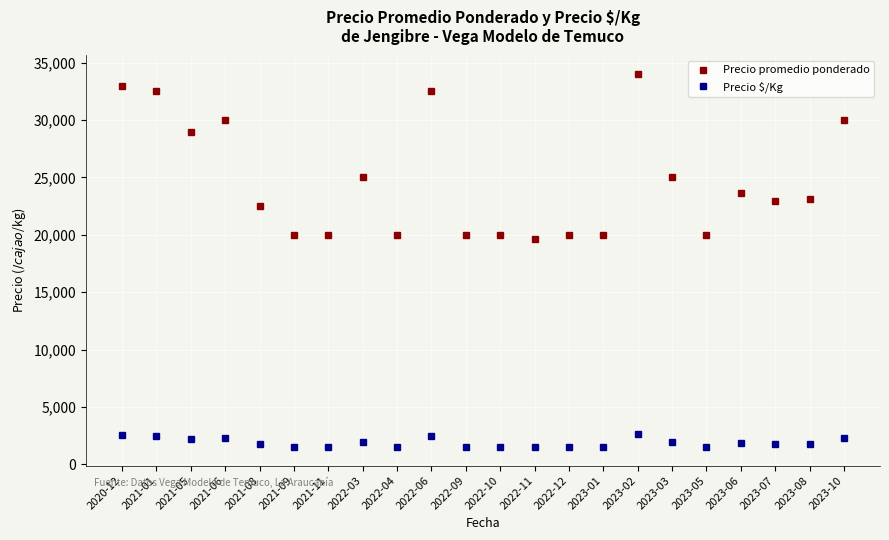

What position from the left is 2023-03?

17